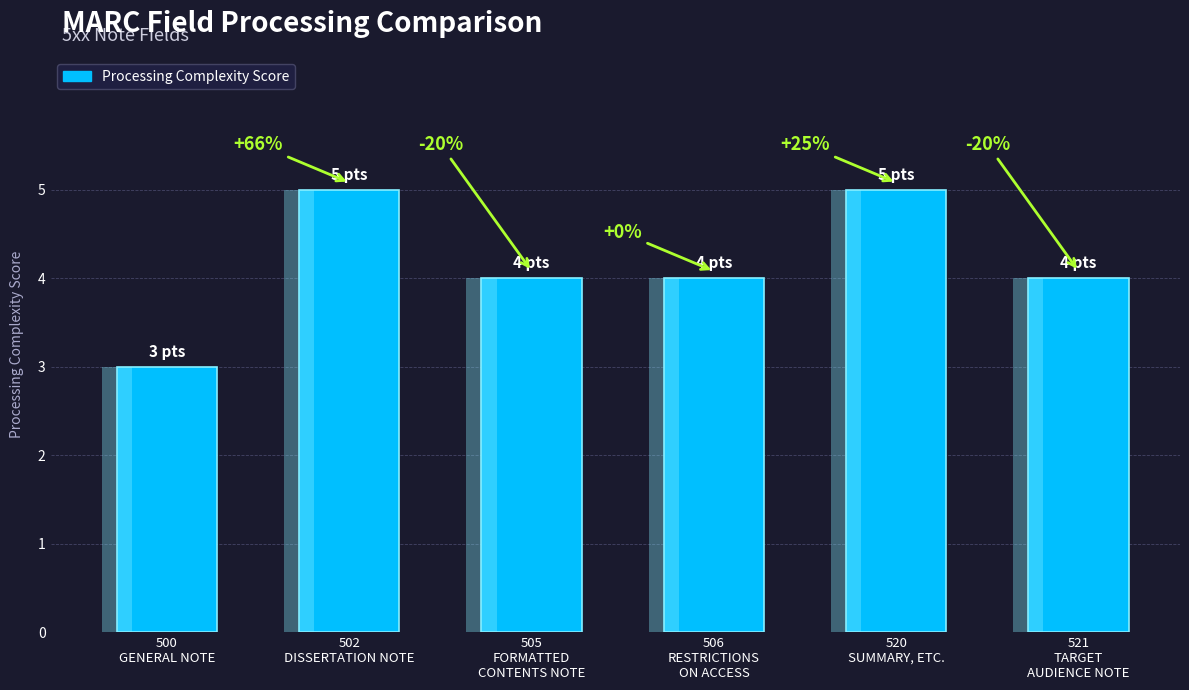

What position from the right is 502
DISSERTATION NOTE?

5